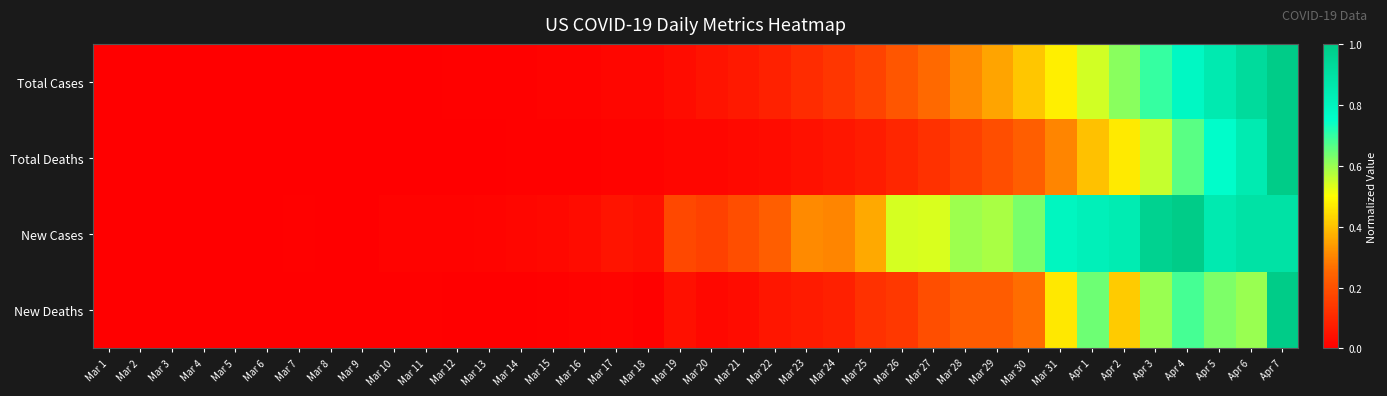

Reading left to right, extract all data points from this chart.

Total Cases: Mar 1=0.0	Mar 2=0.0	Mar 3=0.0	Mar 4=0.0	Mar 5=0.0	Mar 6=0.0	Mar 7=0.0	Mar 8=0.0	Mar 9=0.0	Mar 10=0.0	Mar 11=0.0	Mar 12=0.0	Mar 13=0.0	Mar 14=0.0	Mar 15=0.0	Mar 16=0.0	Mar 17=0.0	Mar 18=0.0	Mar 19=0.0	Mar 20=0.0	Mar 21=0.1	Mar 22=0.1	Mar 23=0.1	Mar 24=0.1	Mar 25=0.2	Mar 26=0.2	Mar 27=0.3	Mar 28=0.3	Mar 29=0.4	Mar 30=0.4	Mar 31=0.5	Apr 1=0.5	Apr 2=0.6	Apr 3=0.7	Apr 4=0.8	Apr 5=0.9	Apr 6=0.9	Apr 7=1.0
Total Deaths: Mar 1=0.0	Mar 2=0.0	Mar 3=0.0	Mar 4=0.0	Mar 5=0.0	Mar 6=0.0	Mar 7=0.0	Mar 8=0.0	Mar 9=0.0	Mar 10=0.0	Mar 11=0.0	Mar 12=0.0	Mar 13=0.0	Mar 14=0.0	Mar 15=0.0	Mar 16=0.0	Mar 17=0.0	Mar 18=0.0	Mar 19=0.0	Mar 20=0.0	Mar 21=0.0	Mar 22=0.0	Mar 23=0.0	Mar 24=0.1	Mar 25=0.1	Mar 26=0.1	Mar 27=0.1	Mar 28=0.2	Mar 29=0.2	Mar 30=0.2	Mar 31=0.3	Apr 1=0.4	Apr 2=0.5	Apr 3=0.6	Apr 4=0.7	Apr 5=0.8	Apr 6=0.8	Apr 7=1.0
New Cases: Mar 1=0.0	Mar 2=0.0	Mar 3=0.0	Mar 4=0.0	Mar 5=0.0	Mar 6=0.0	Mar 7=0.0	Mar 8=0.0	Mar 9=0.0	Mar 10=0.0	Mar 11=0.0	Mar 12=0.0	Mar 13=0.0	Mar 14=0.0	Mar 15=0.0	Mar 16=0.0	Mar 17=0.1	Mar 18=0.0	Mar 19=0.2	Mar 20=0.2	Mar 21=0.2	Mar 22=0.2	Mar 23=0.3	Mar 24=0.3	Mar 25=0.4	Mar 26=0.5	Mar 27=0.5	Mar 28=0.6	Mar 29=0.6	Mar 30=0.6	Mar 31=0.8	Apr 1=0.8	Apr 2=0.8	Apr 3=1.0	Apr 4=1.0	Apr 5=0.8	Apr 6=0.9	Apr 7=0.9
New Deaths: Mar 1=0.0	Mar 2=0.0	Mar 3=0.0	Mar 4=0.0	Mar 5=0.0	Mar 6=0.0	Mar 7=0.0	Mar 8=0.0	Mar 9=0.0	Mar 10=0.0	Mar 11=0.0	Mar 12=0.0	Mar 13=0.0	Mar 14=0.0	Mar 15=0.0	Mar 16=0.0	Mar 17=0.0	Mar 18=0.0	Mar 19=0.0	Mar 20=0.0	Mar 21=0.0	Mar 22=0.1	Mar 23=0.1	Mar 24=0.1	Mar 25=0.1	Mar 26=0.1	Mar 27=0.2	Mar 28=0.2	Mar 29=0.2	Mar 30=0.3	Mar 31=0.5	Apr 1=0.6	Apr 2=0.4	Apr 3=0.6	Apr 4=0.7	Apr 5=0.6	Apr 6=0.6	Apr 7=1.0